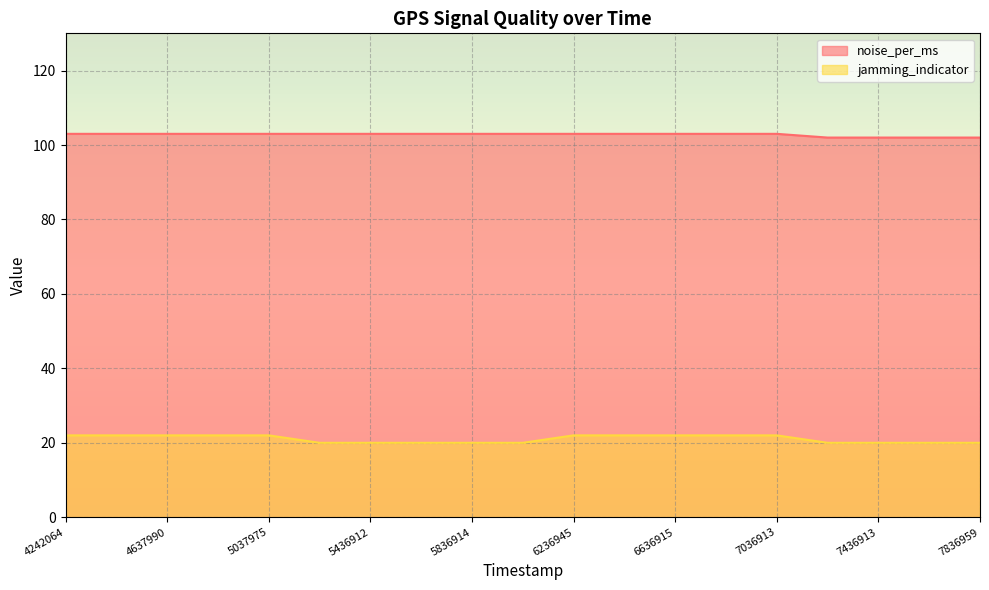

At 5436912, list the series in order from smallest to largest.

jamming_indicator, noise_per_ms